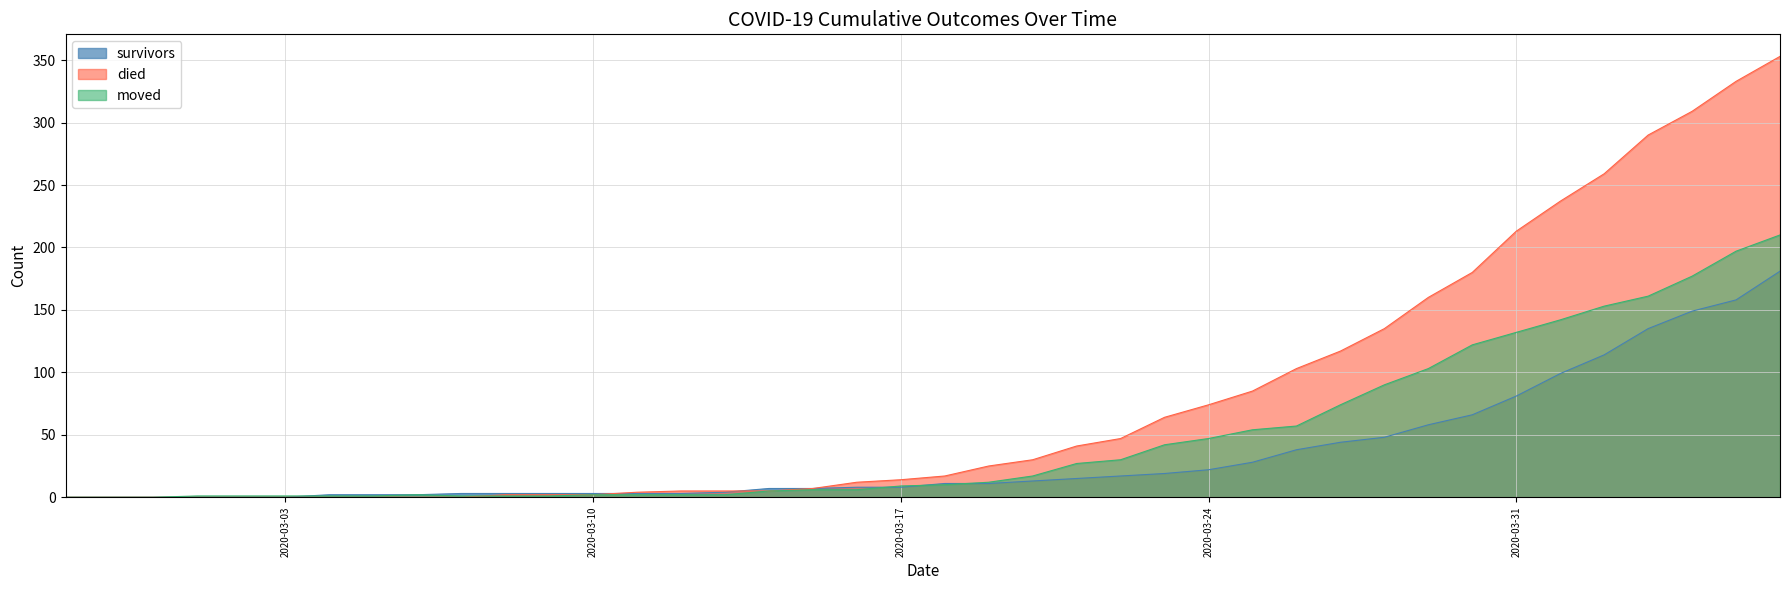

What is the sum of the died values at 2020-03-14 and 2020-03-07?

5